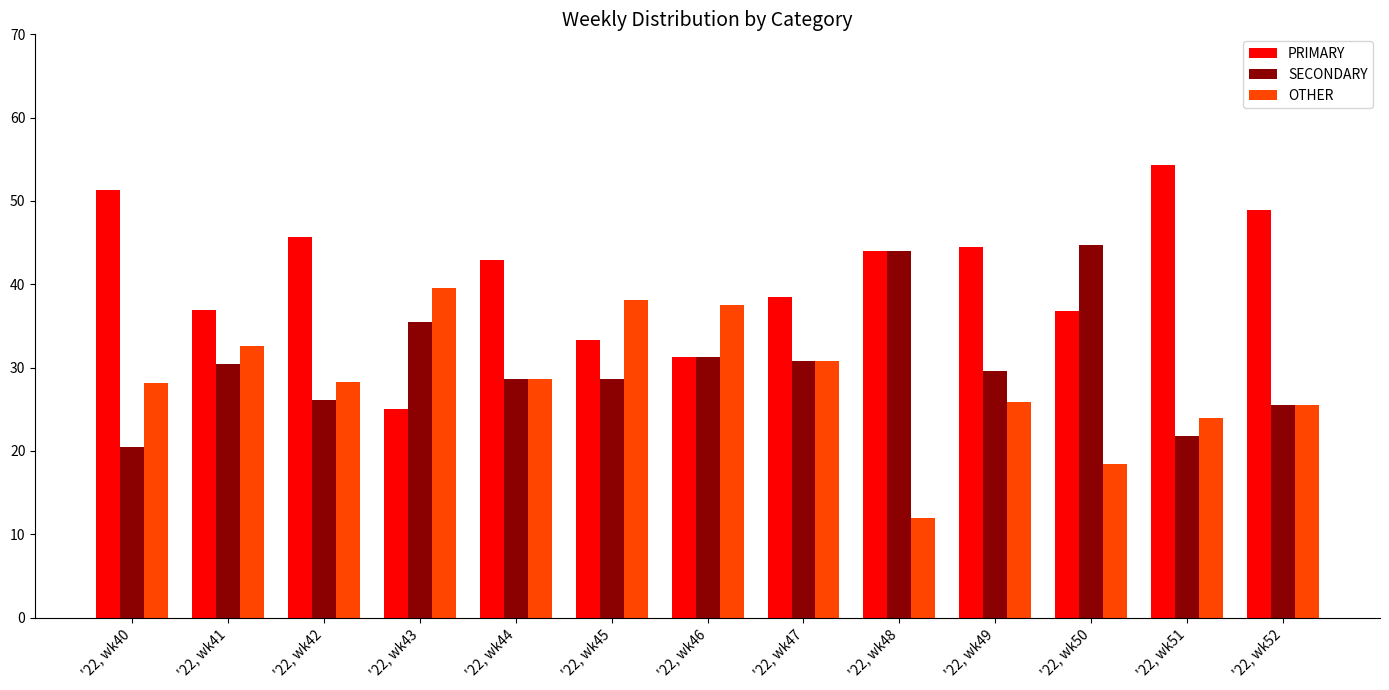

How many series are shown in this chart?

3